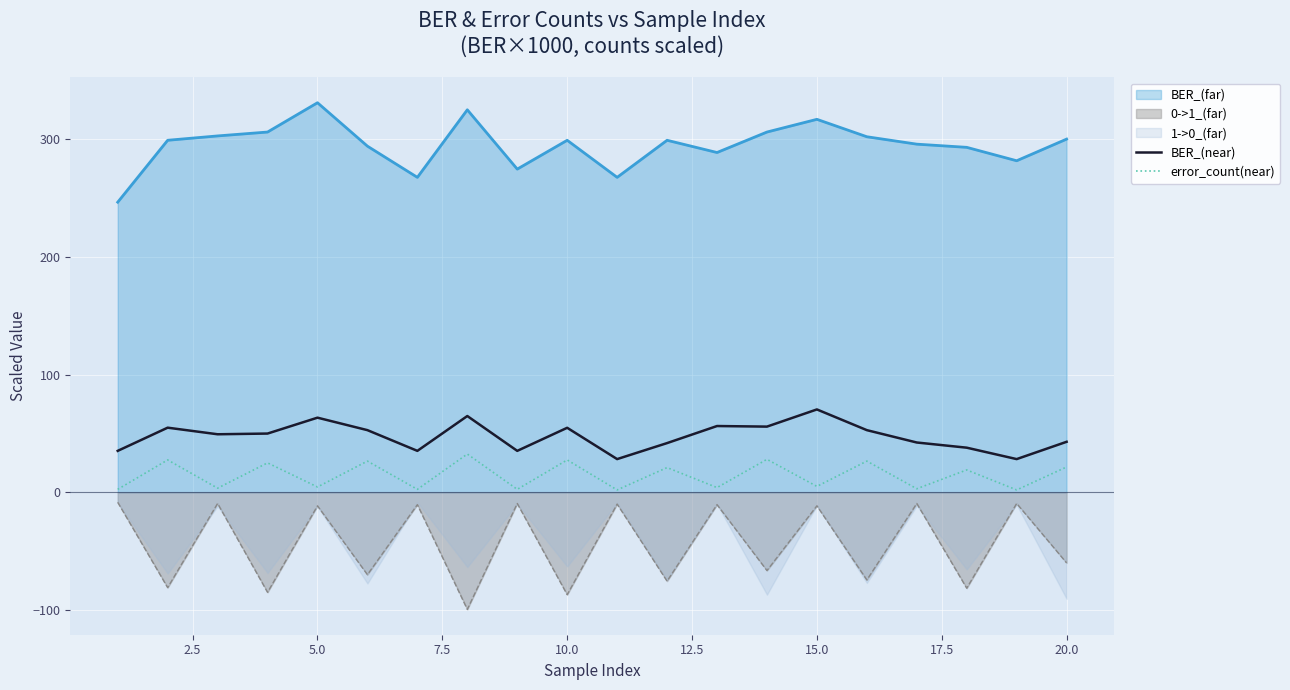

True or false: BER_(near) and BER_(far) cross at least once.

False